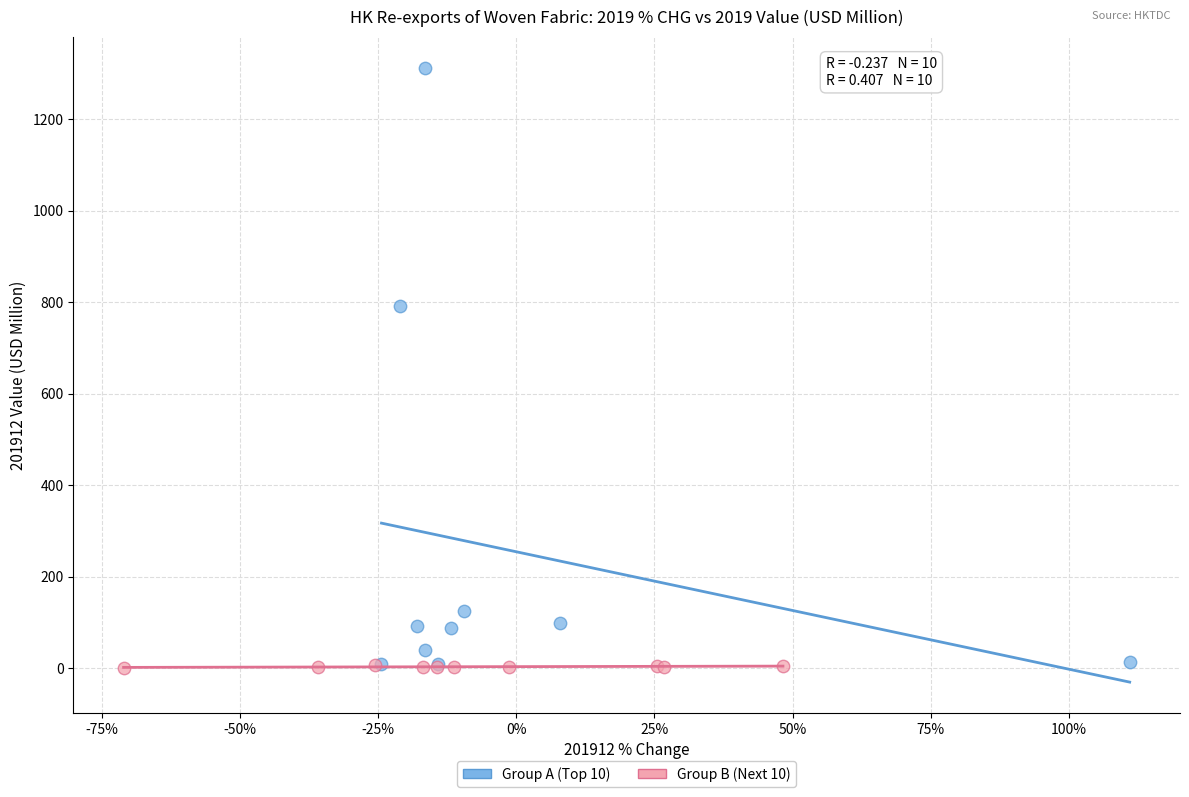

Which series has the largest Y range (max minus min)?

Group A (Top 10)